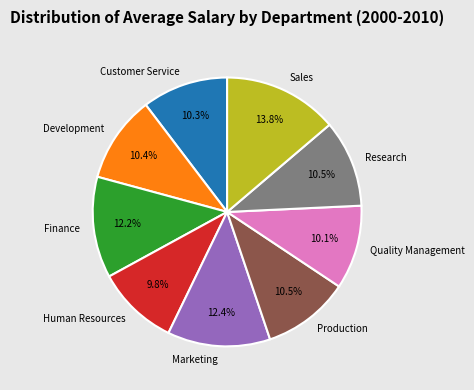

Does Marketing represent more than half of the total?

No